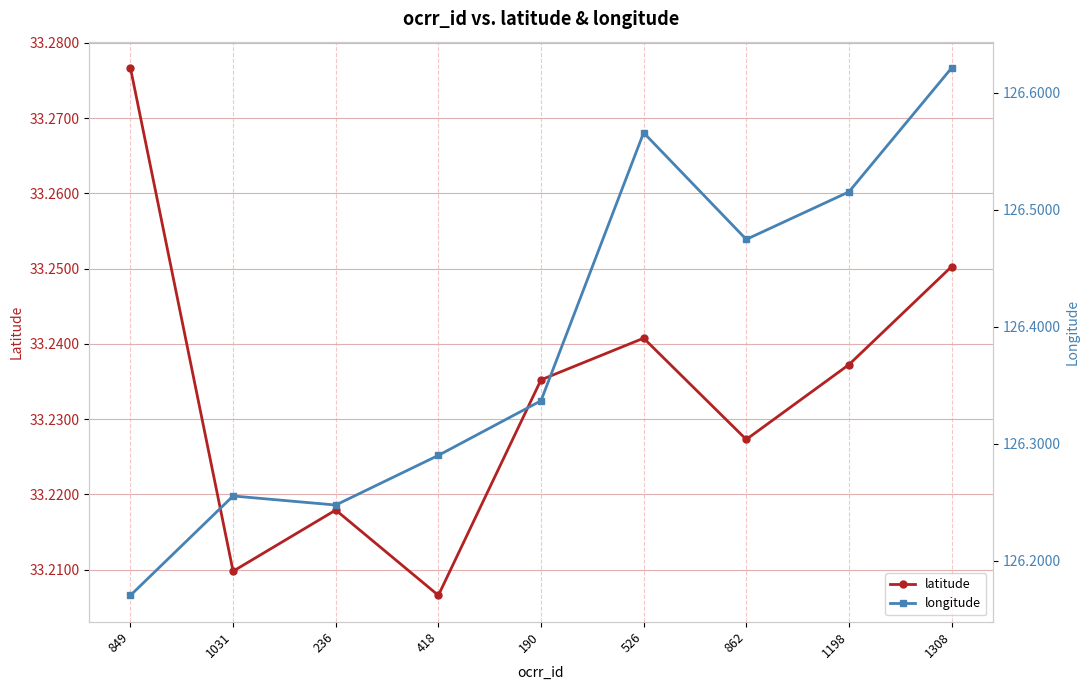

True or false: latitude has more than 0 points higher than both neighbors.

True